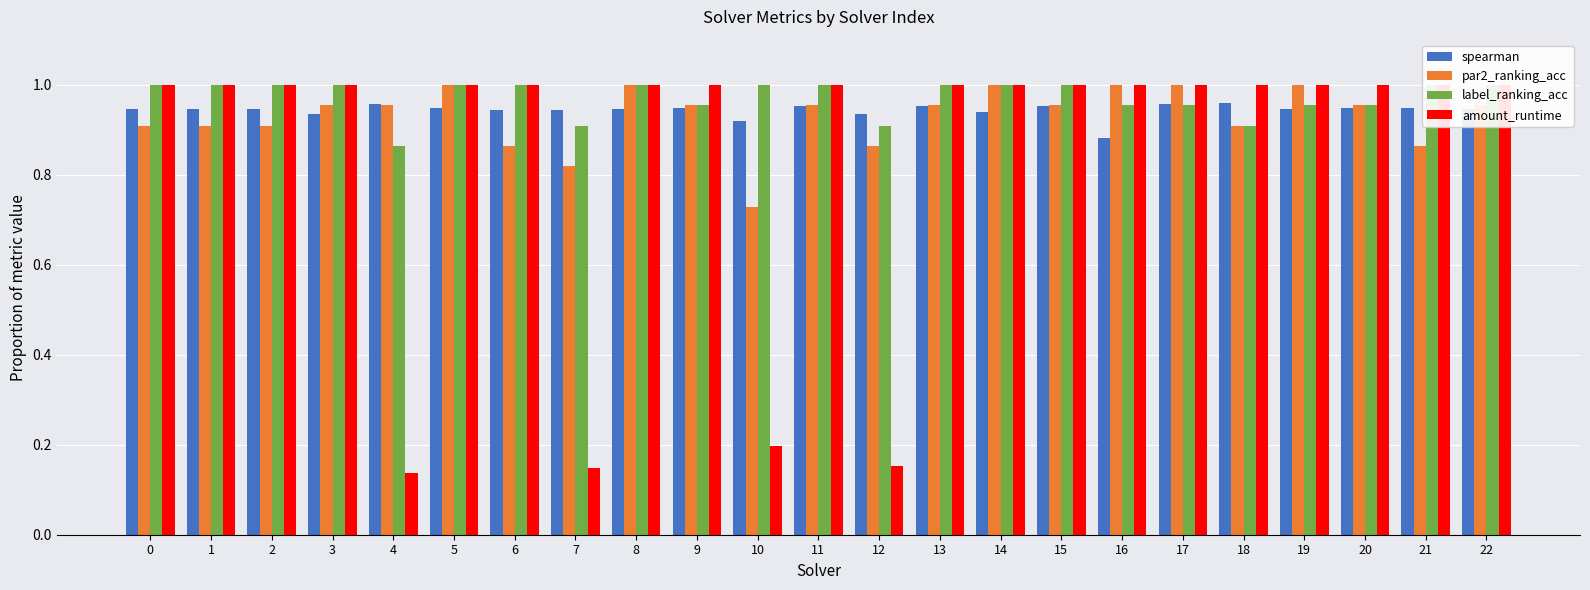

Which series changed the most between 6 and 22?

par2_ranking_acc